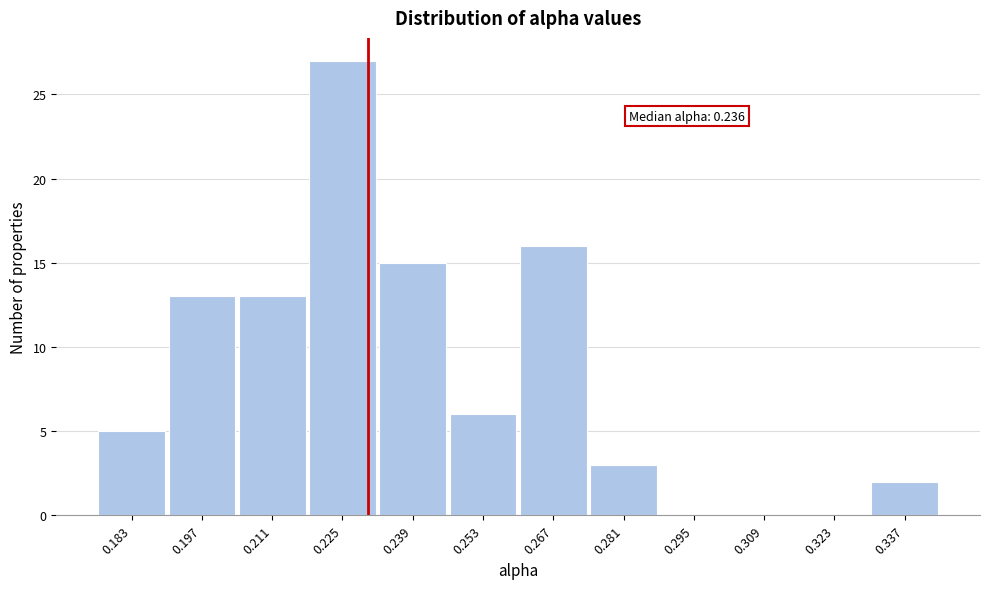

Reading left to right, extract all data points from this chart.

0.183=5	0.197=13	0.211=13	0.225=27	0.239=15	0.253=6	0.267=16	0.281=3	0.295=0	0.309=0	0.323=0	0.337=2